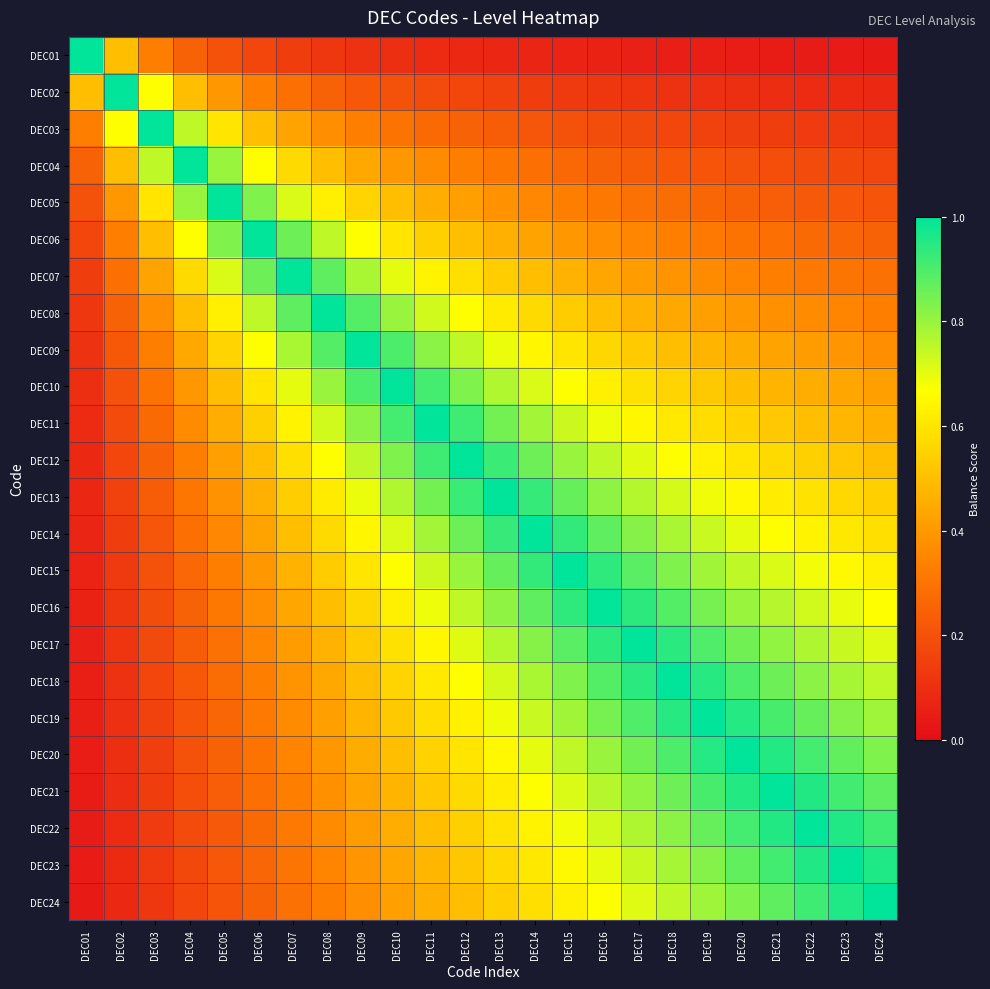

At how many categories does at least one series exceed 0?

24